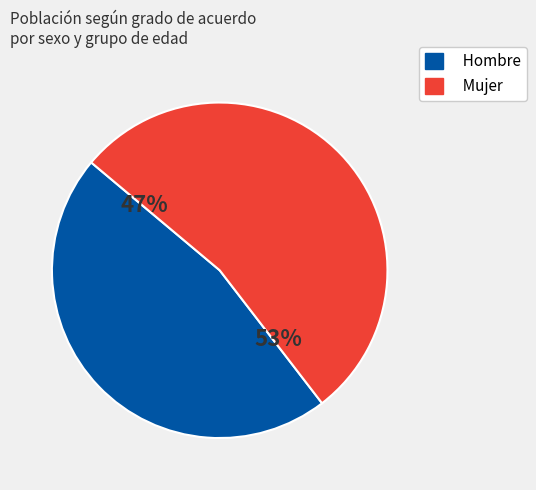

Is there any slice that represents more than half of the pie?

Yes